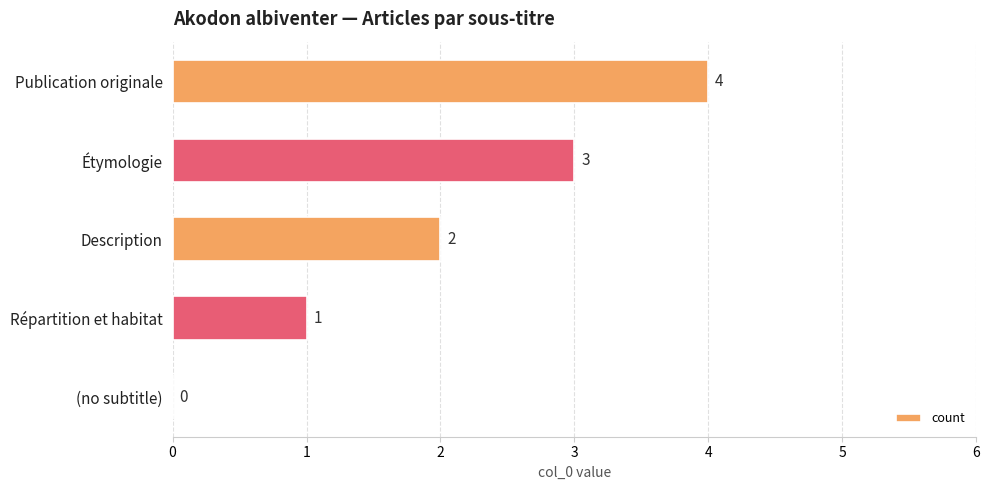

Where is the data nearest to the value 2?

Description